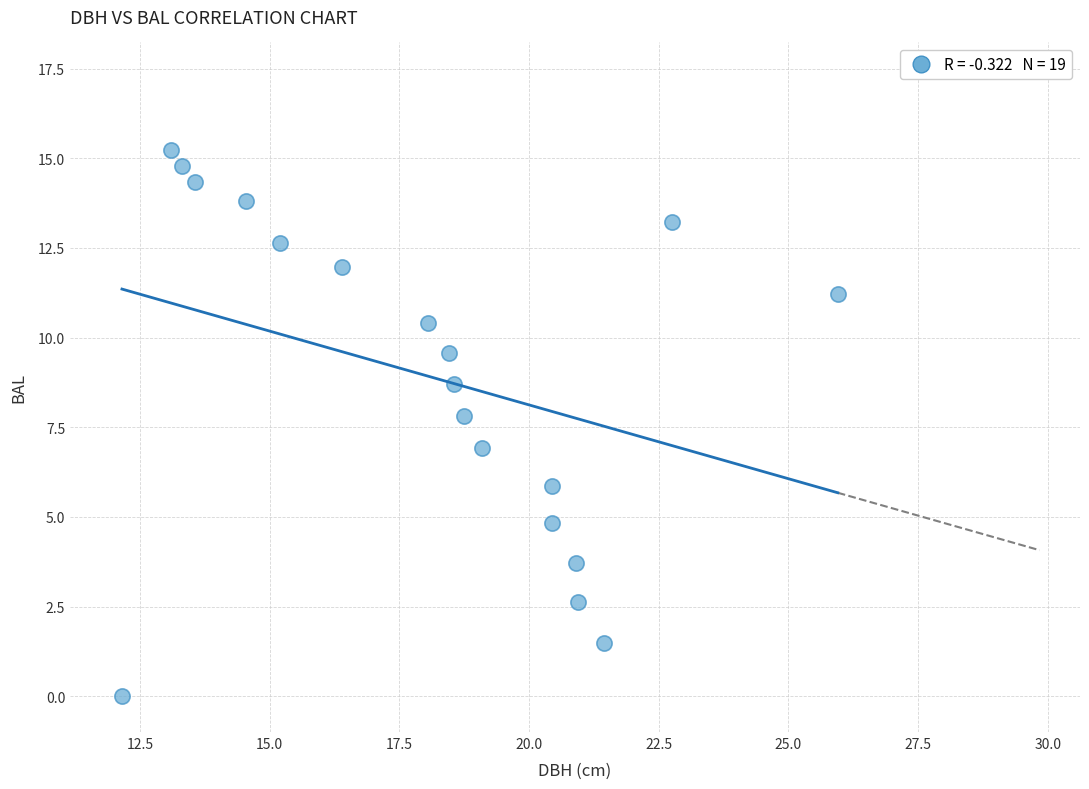

What is the range of X values (max minus min)?

13.8